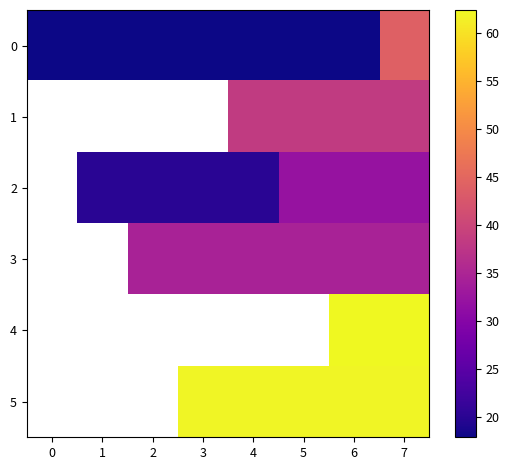

Between 0 and 7, which series saw the biggest shift?

row_0